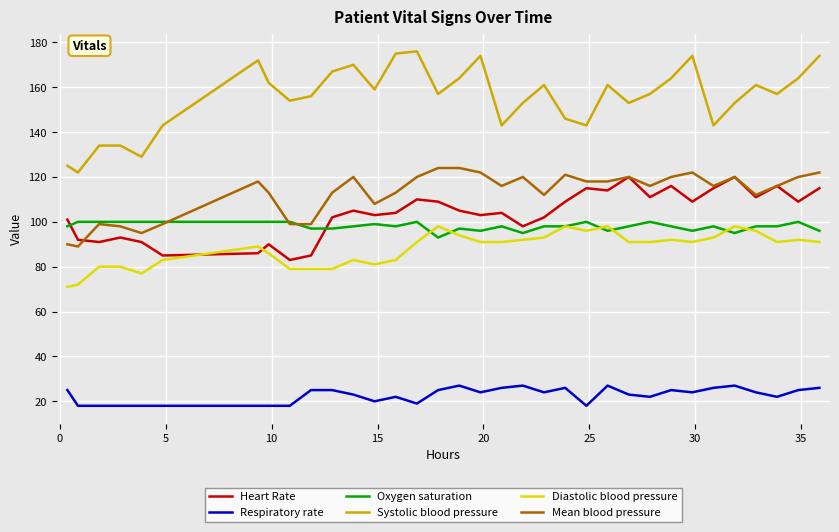

How many lines are shown in the chart?

6